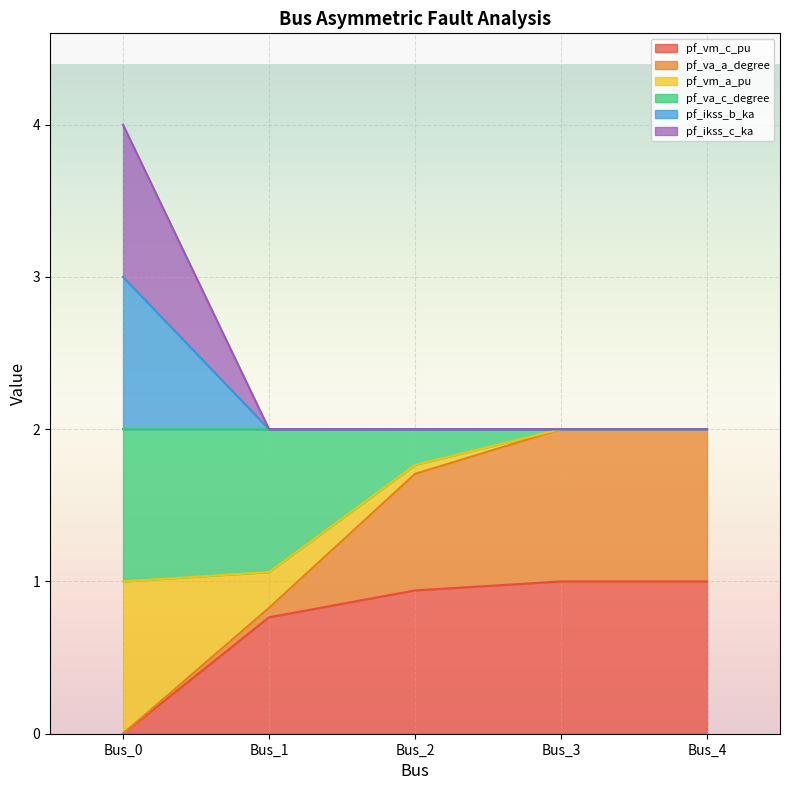

Does the chart display data point markers on the line(s)?

No